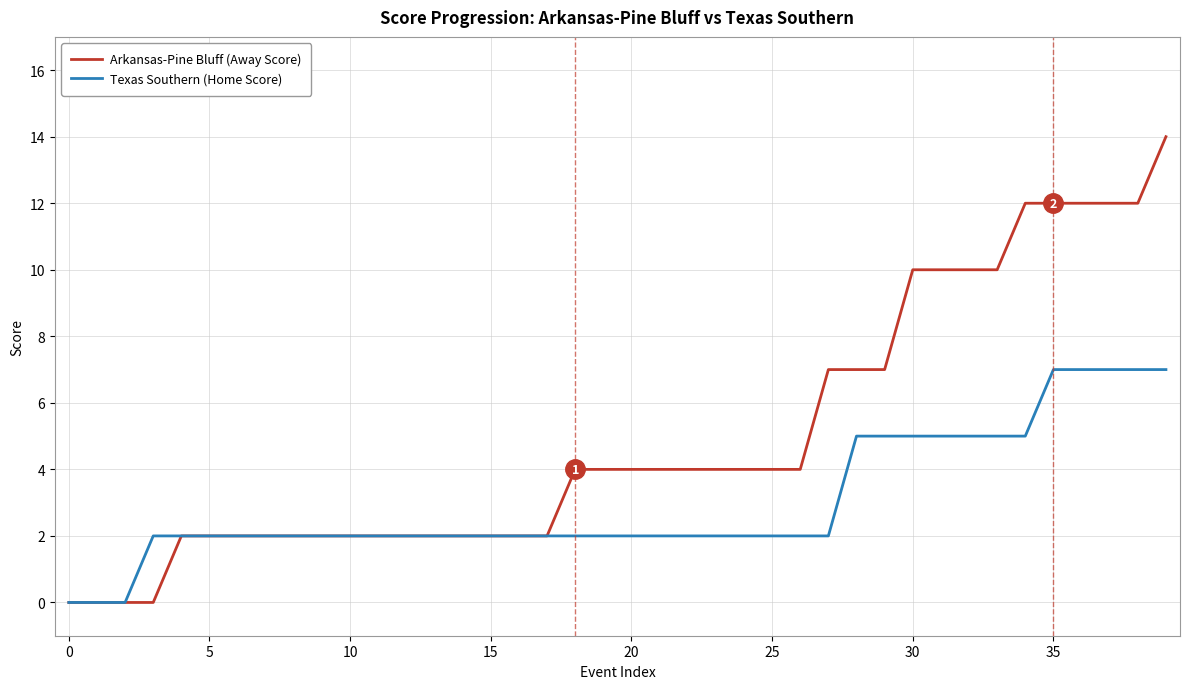

What is the maximum value for Texas Southern (Home Score)?

7